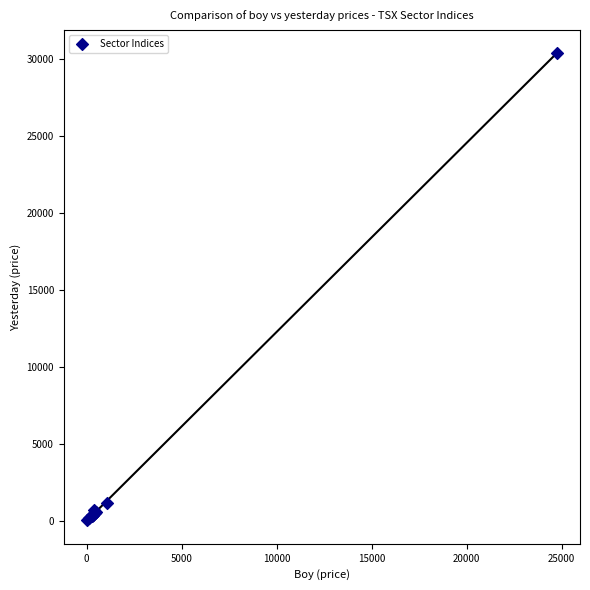

What Y value in the scatter plot is closest to 15187?

1139.7